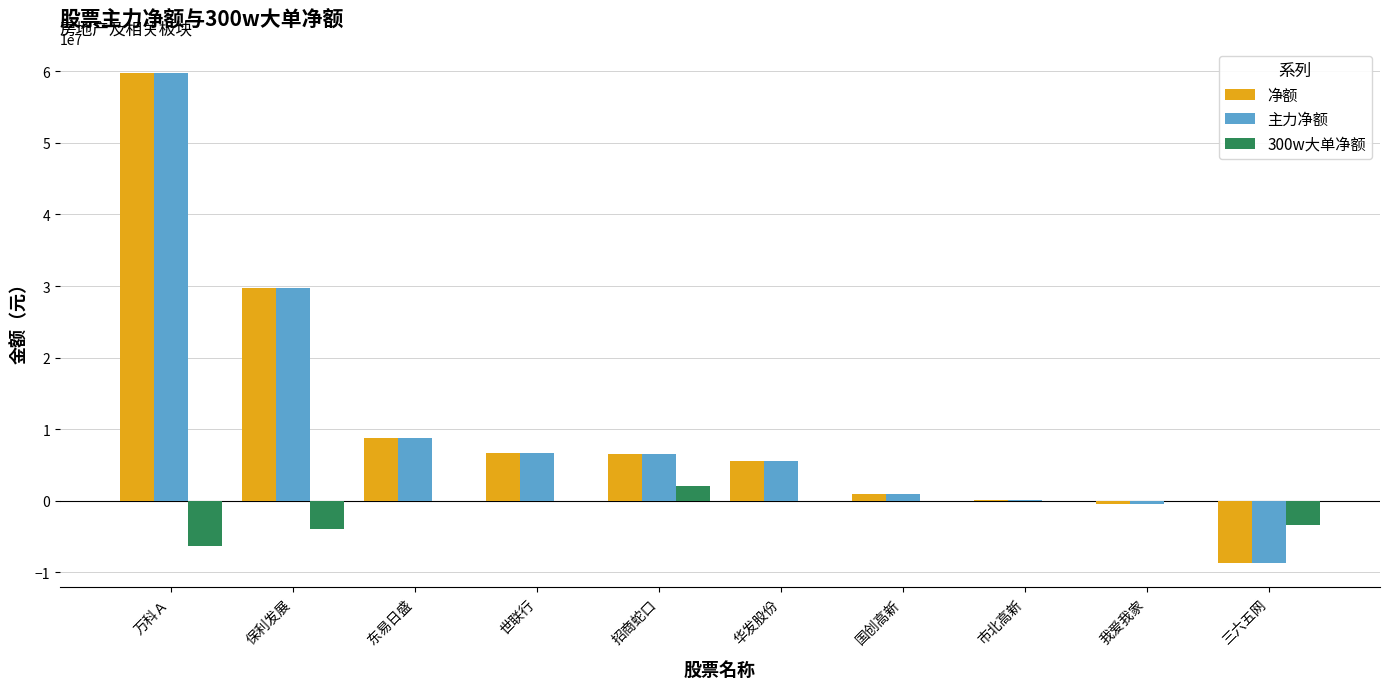

What is the spread (max minus min) of values at 华发股份?

5576287